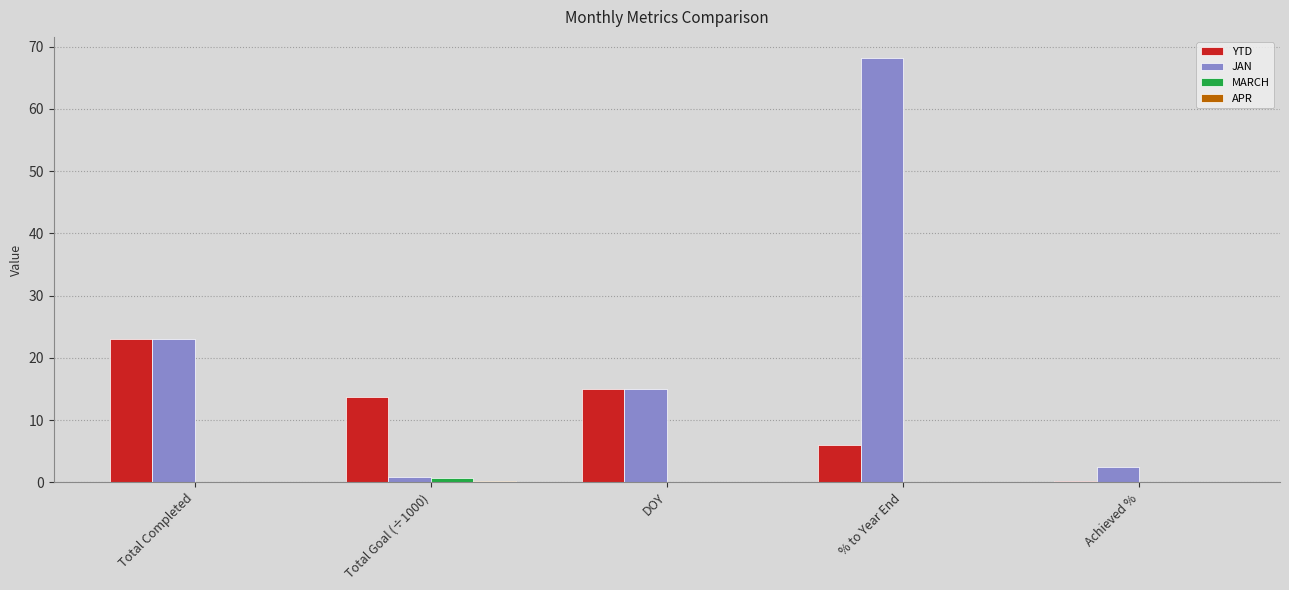

How many data points does each series have?

5